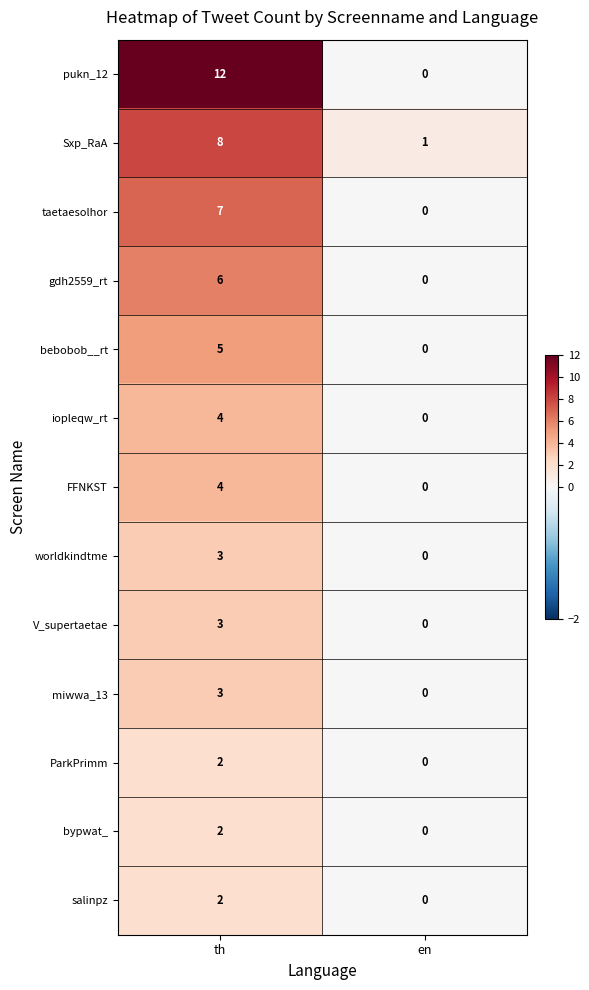

How many series are shown in this chart?

13